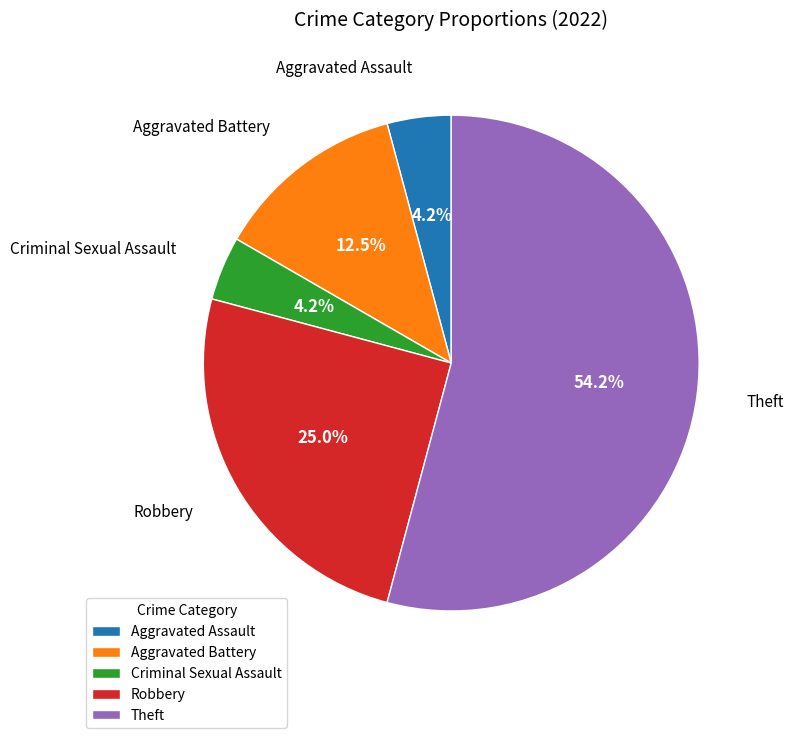

Do Robbery and Aggravated Battery together represent more than half of the pie?

No